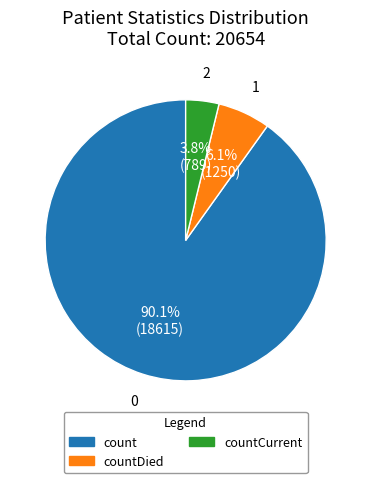

Rank the categories by value from lowest to highest.

countCurrent, countDied, count